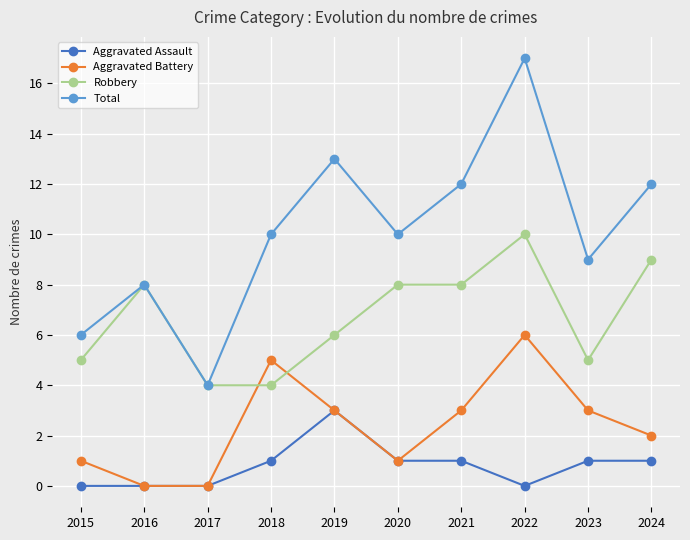

Is this an area chart (filled region under the line)?

No